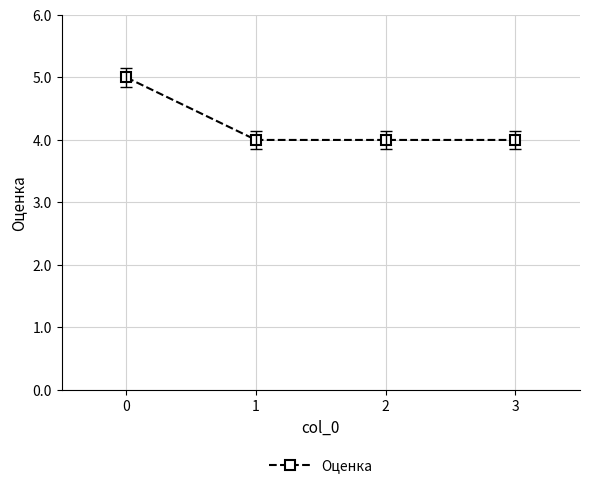

What is the value of the 3rd point from the left?

4